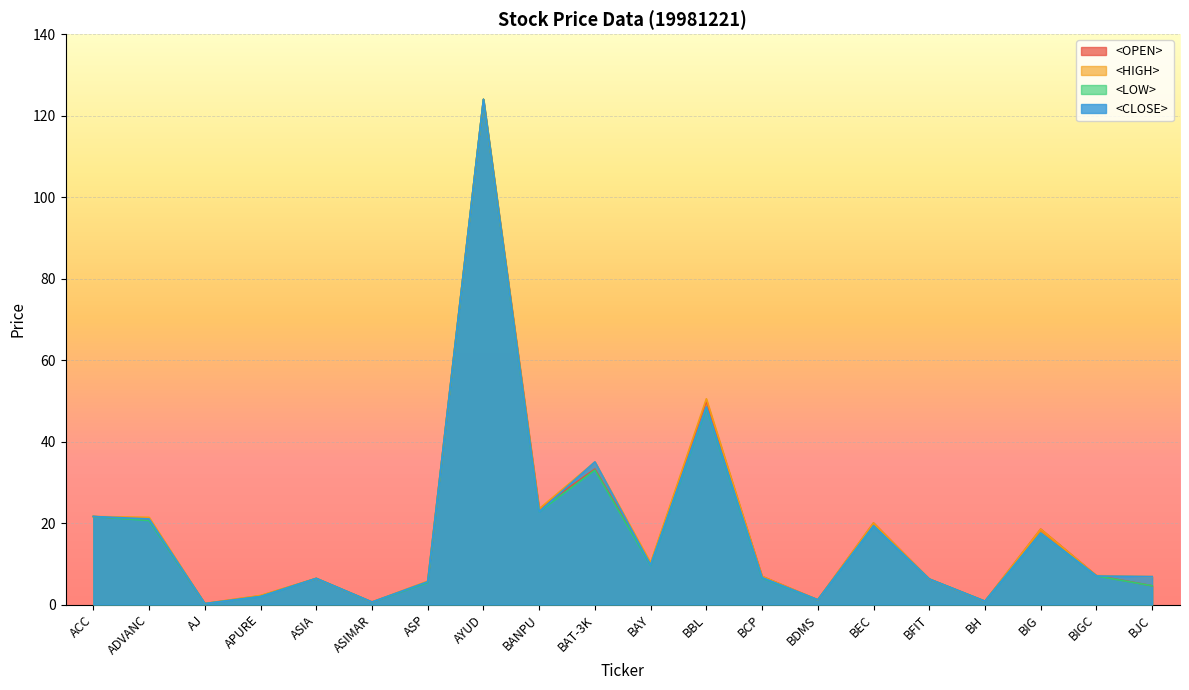

The <OPEN> series shows 20.8 at ADVANC. True or false?

True